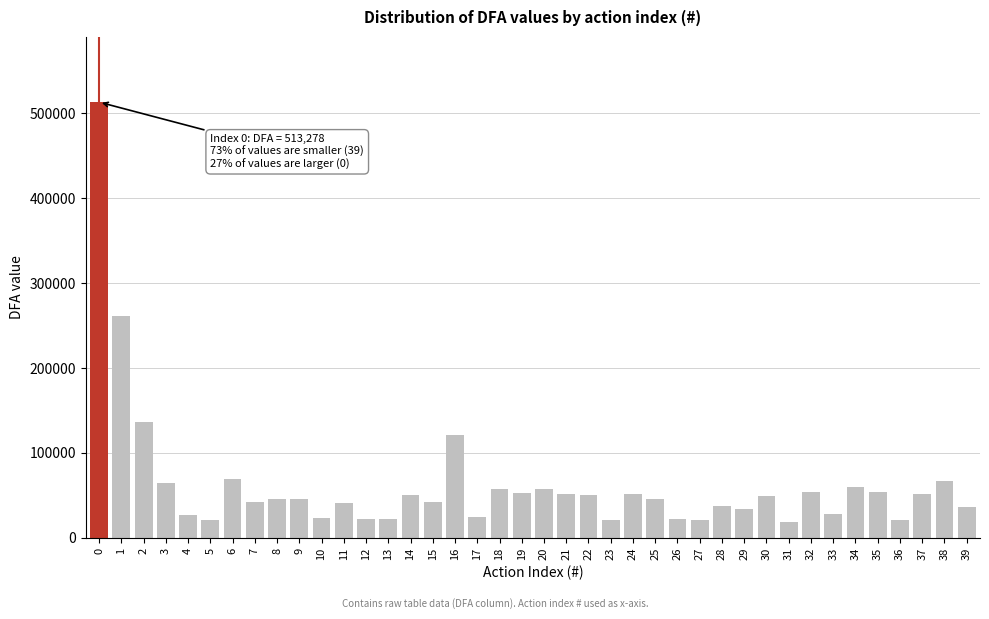

What is the value of the 2nd bar from the left?

261742